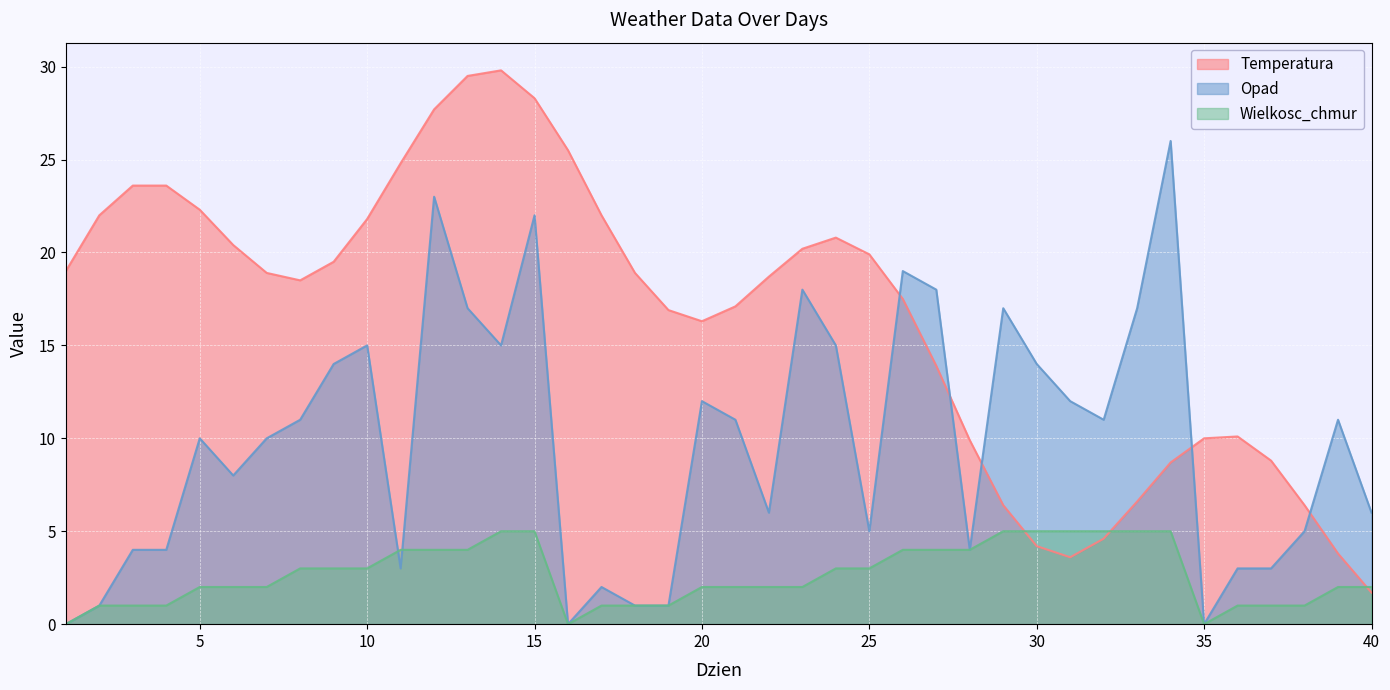

At which label does Wielkosc_chmur reach its peak?

14